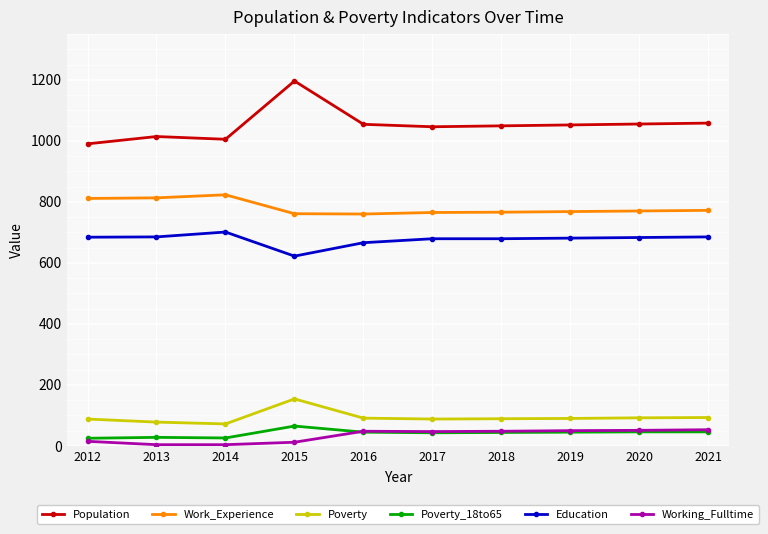

True or false: Work_Experience and Poverty cross at least once.

False